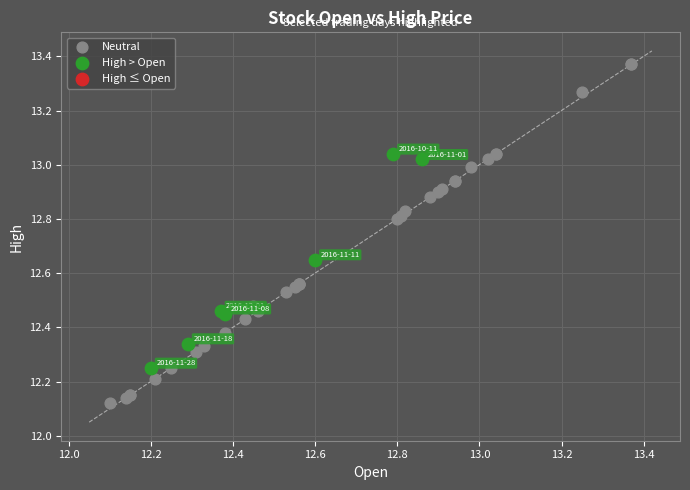

Which series reaches the maximum Y coordinate?

Neutral